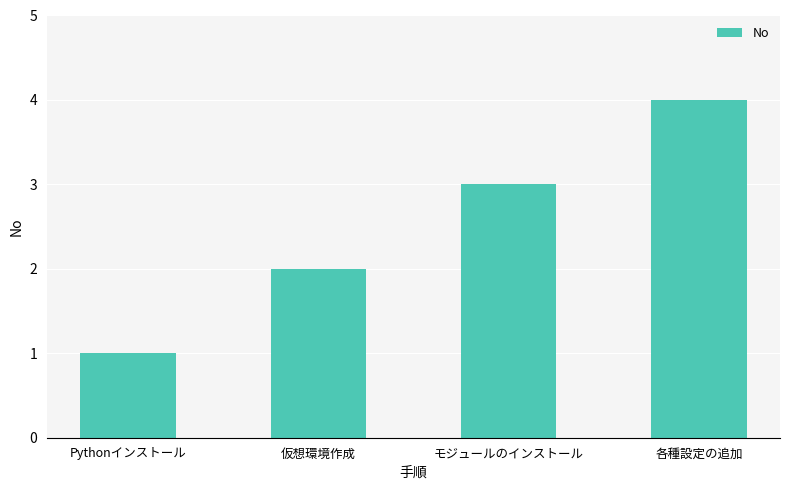

What value does the data have at 各種設定の追加?

4